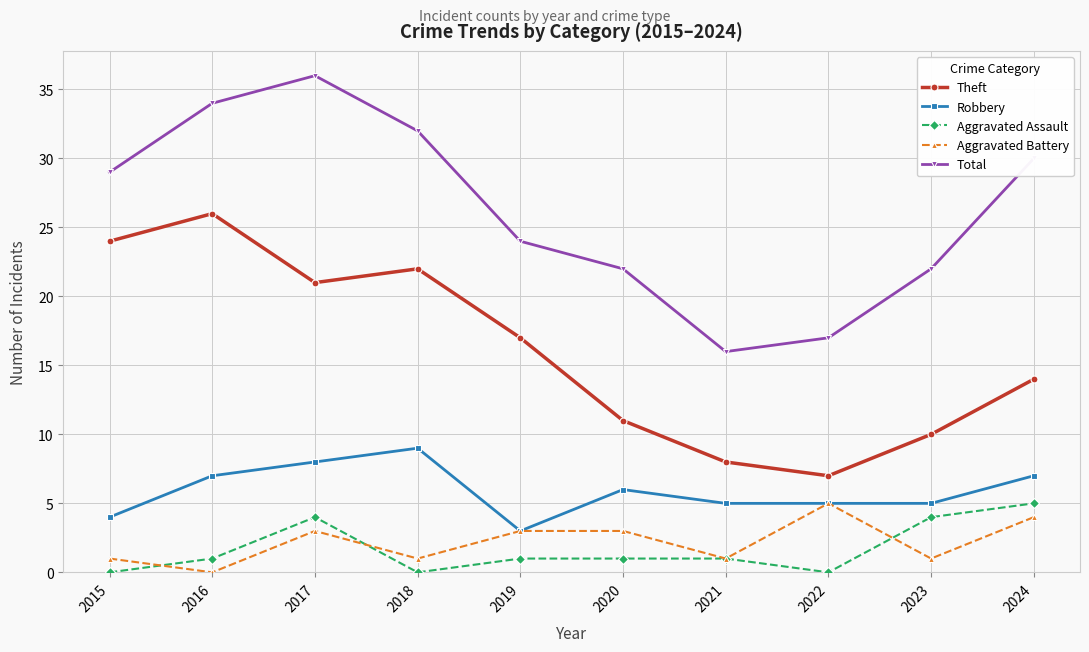

How many values in the Theft series are below 17?

5